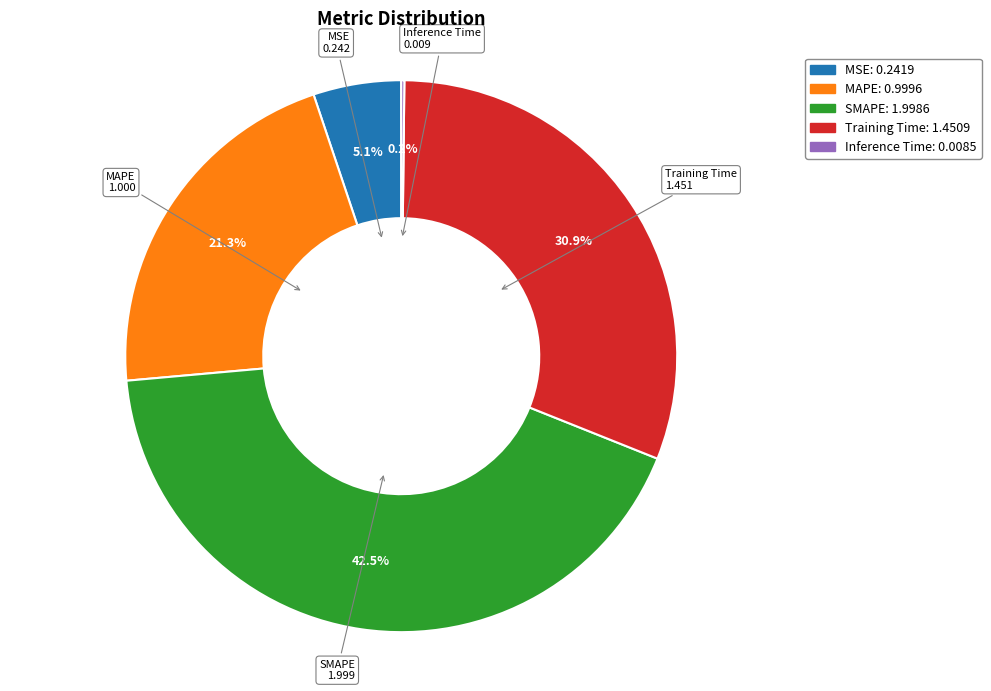

What is the largest slice in the pie chart?

SMAPE